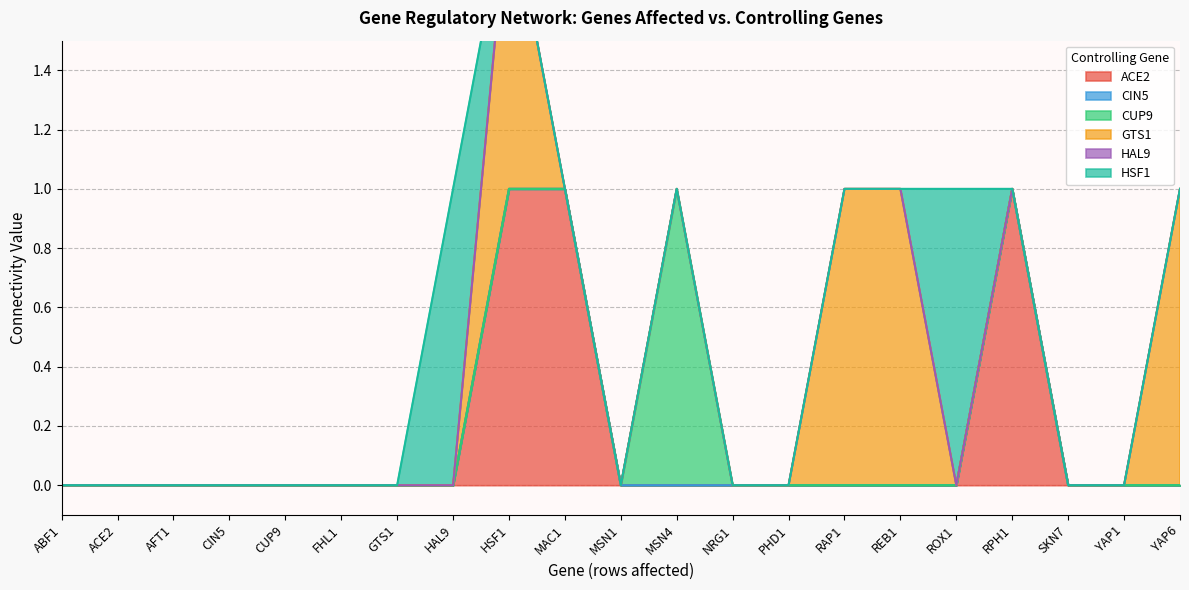

True or false: HAL9 has a value of 0 at AFT1.

True